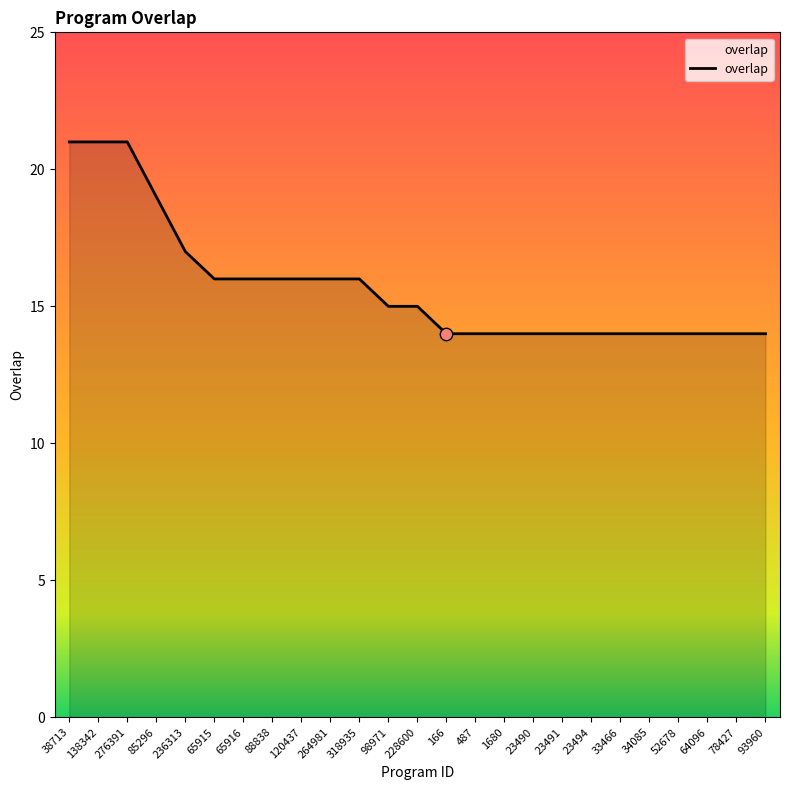

Between 65915 and 236313, which is larger?

236313